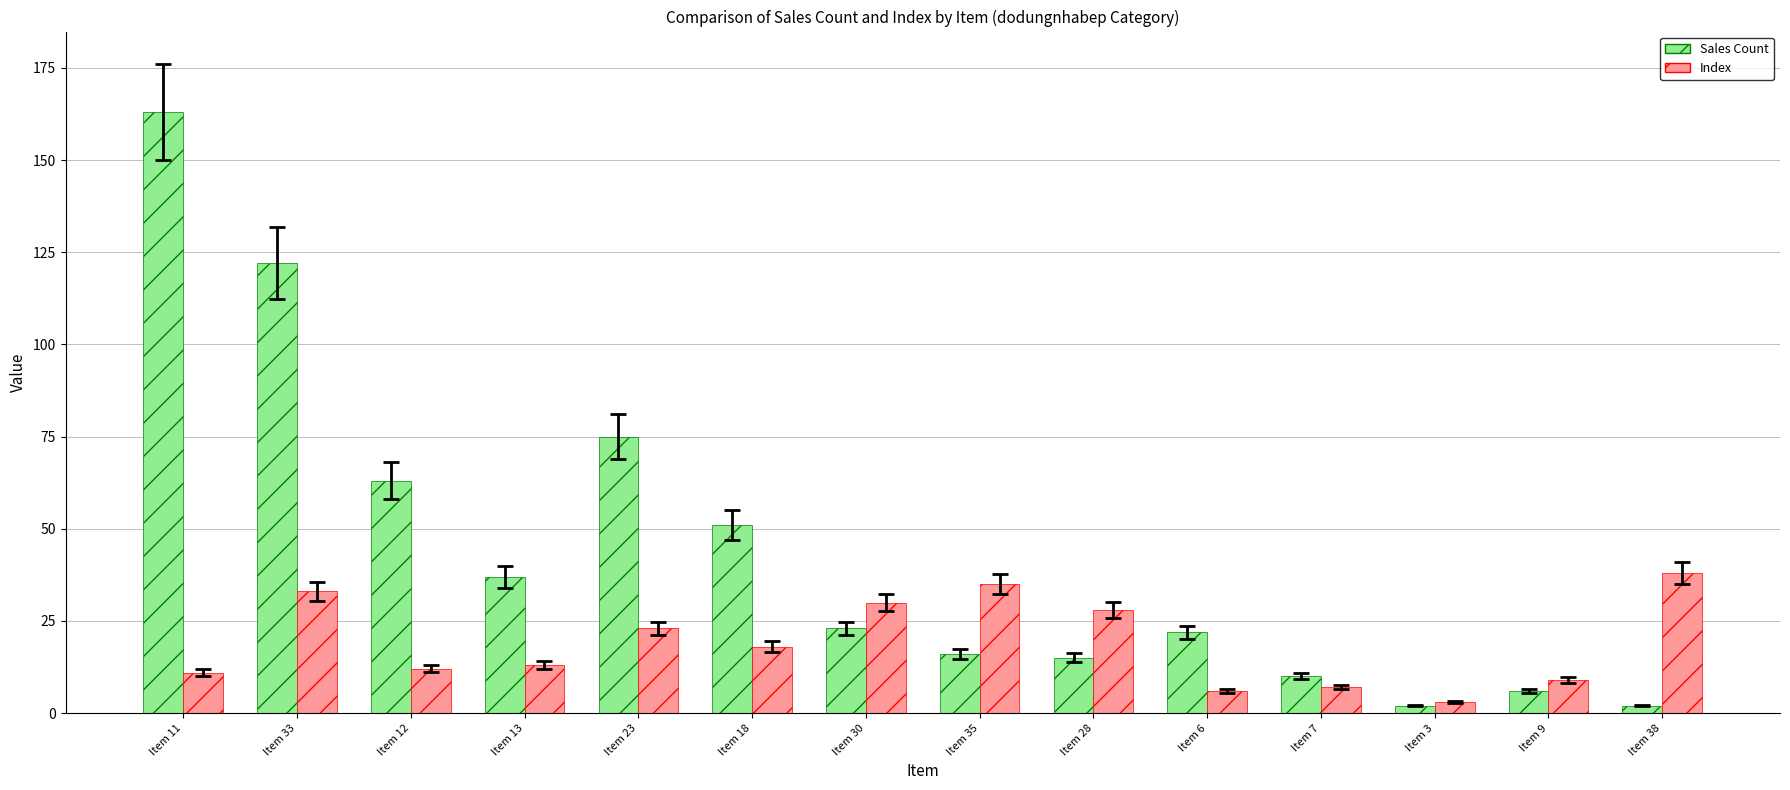

Is the value of Index at Item 13 greater than the value of Sales Count at Item 38?

Yes